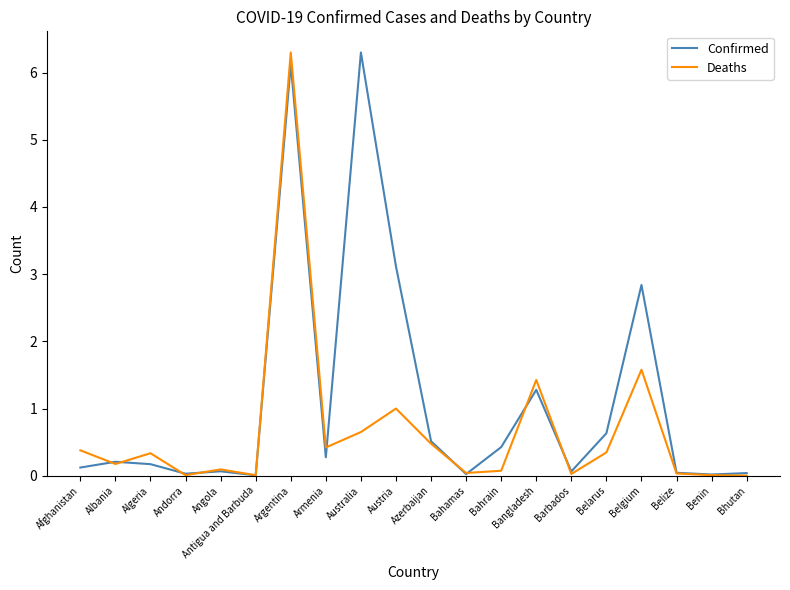

The Confirmed series shows 6.1 at Argentina. True or false?

True